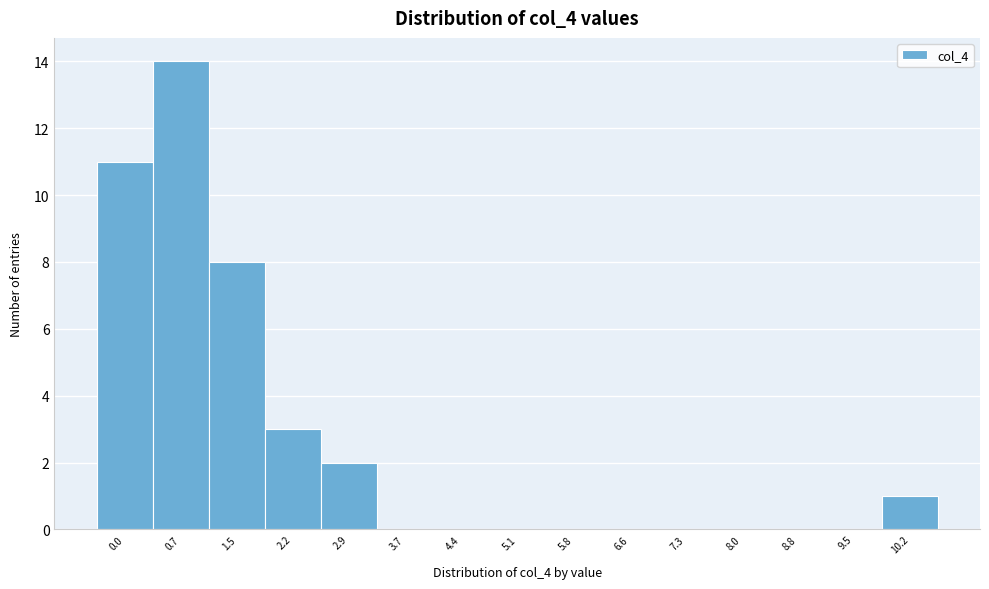

Reading right to left, transcribe all the data shown in this chart.

10.2=1	9.5=0	8.8=0	8.0=0	7.3=0	6.6=0	5.8=0	5.1=0	4.4=0	3.7=0	2.9=2	2.2=3	1.5=8	0.7=14	0.0=11